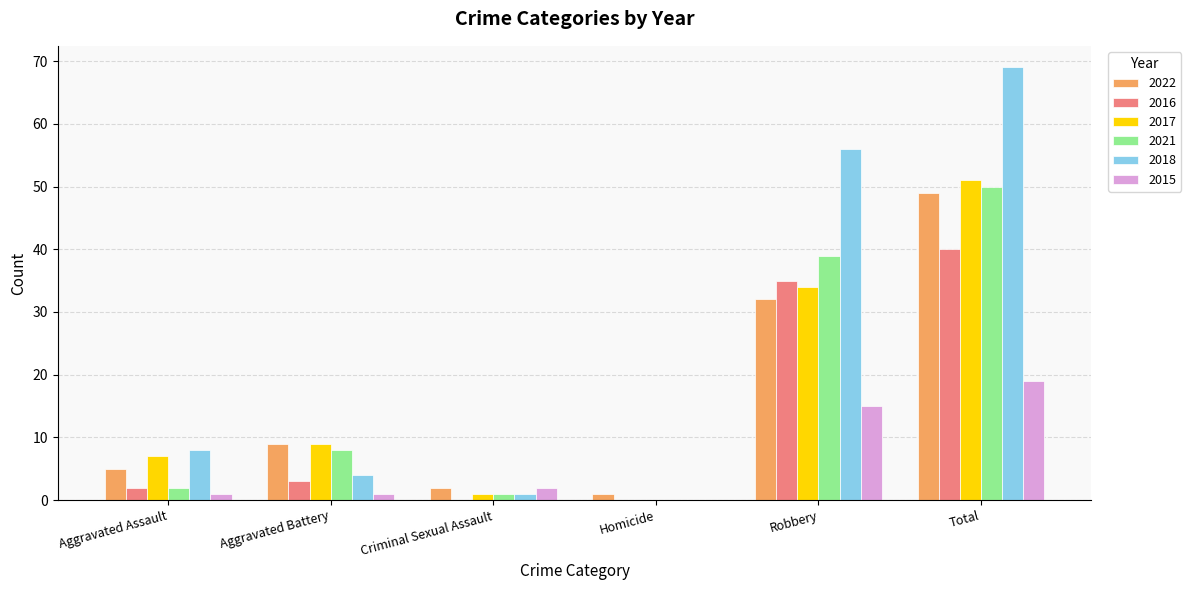

At which category is the sum across all series the highest?

Total